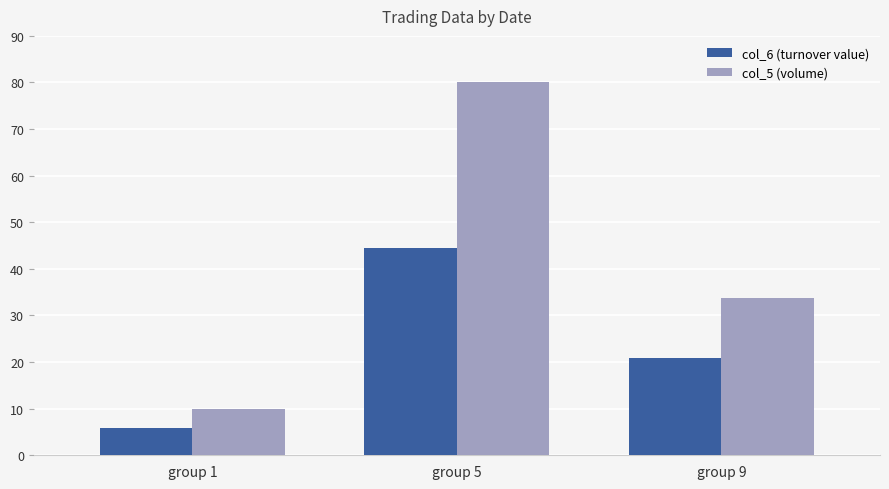

What is the maximum value shown in the chart?

80.0